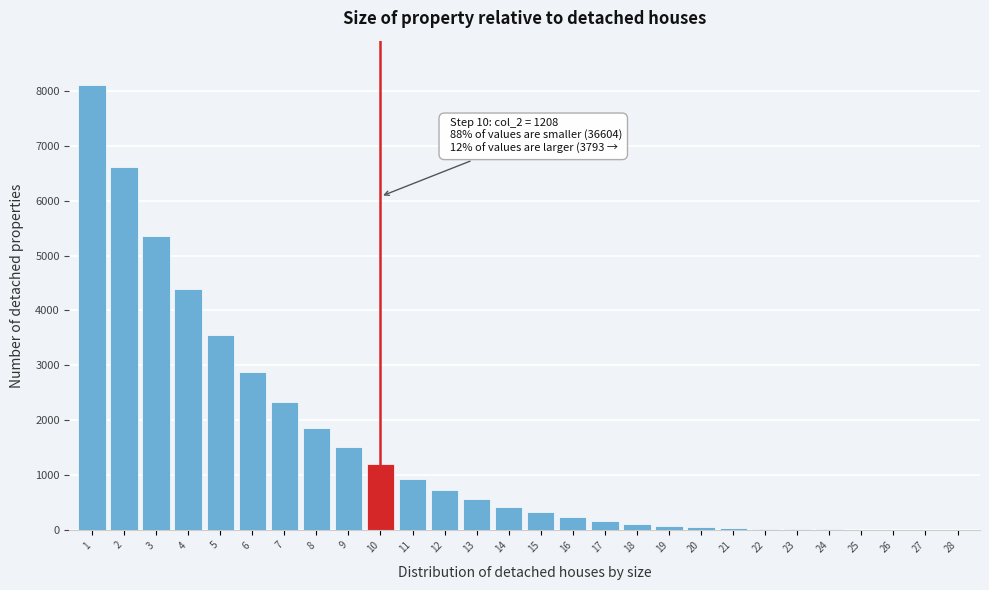

What is the greatest value displayed?

8100